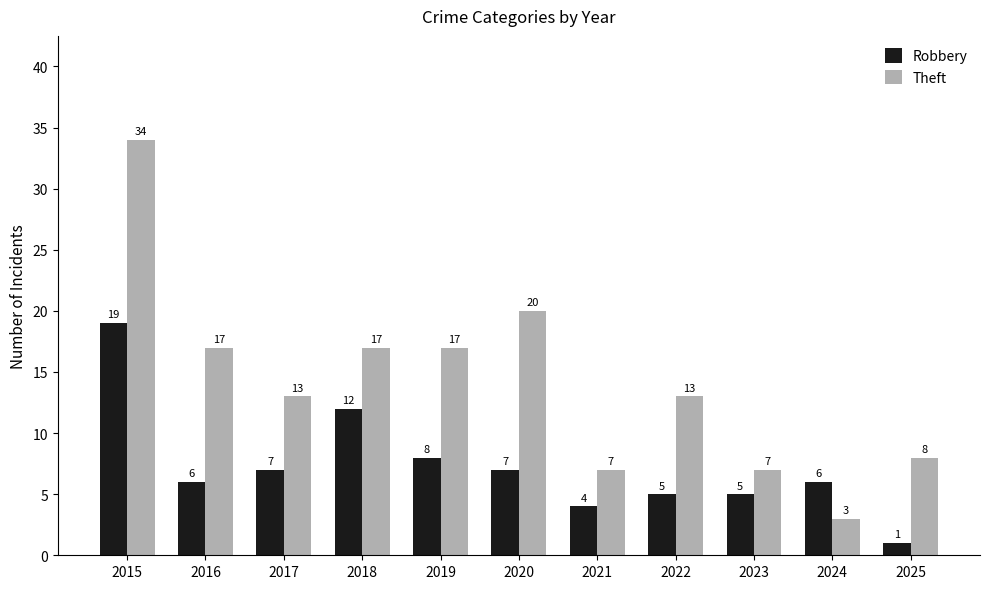

What are all the series names shown in the legend?

Robbery, Theft